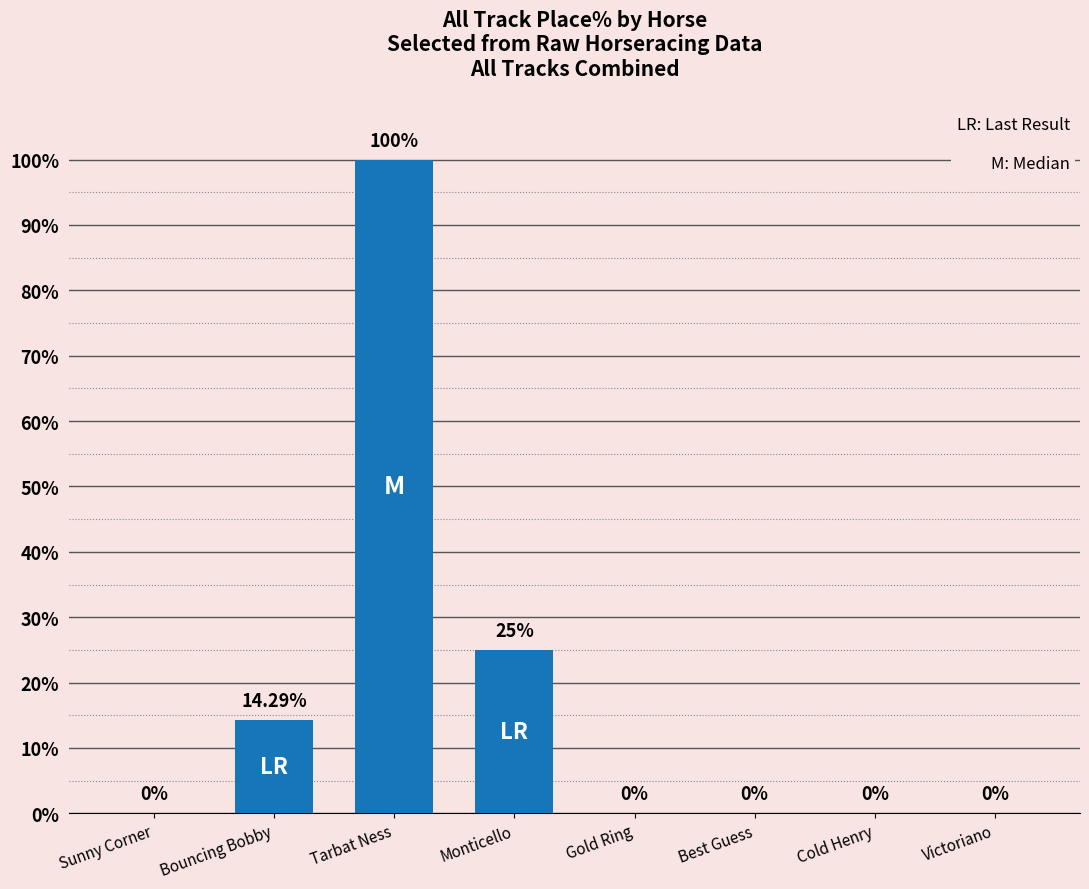

Which label corresponds to the largest value in the chart?

Tarbat Ness